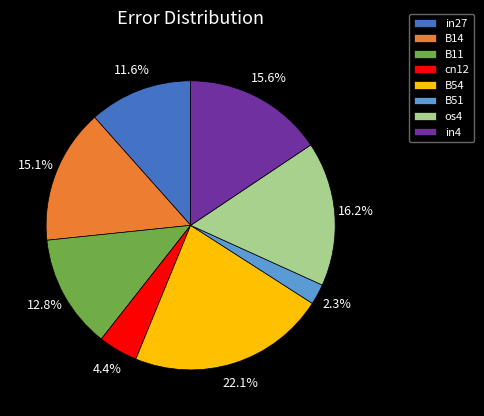

Which has a higher value, in4 or in27?

in4